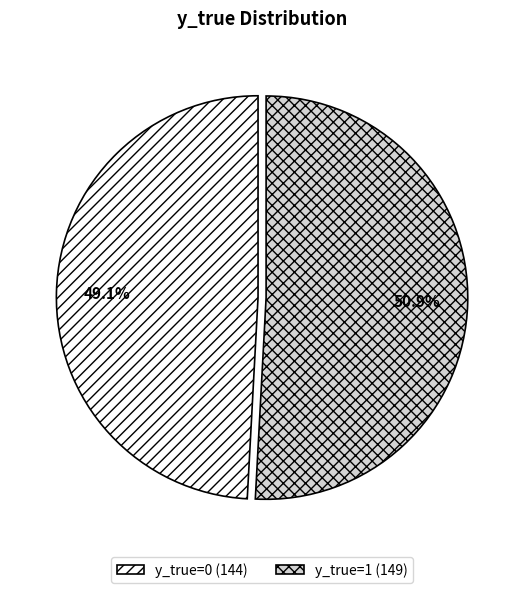

Do y_true=0 and y_true=1 together represent more than half of the pie?

Yes